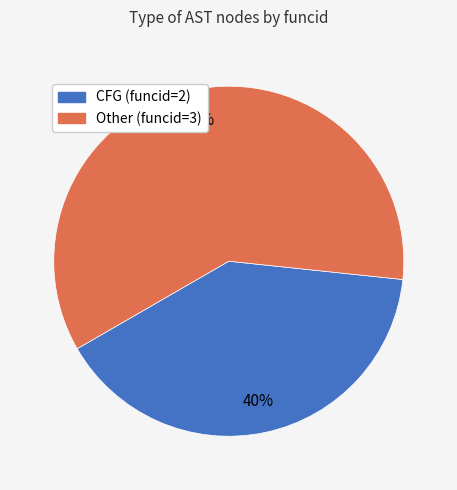

To the nearest percent, what is the difference between the CFG (funcid=2) and Other (funcid=3) slice percentages?

20%